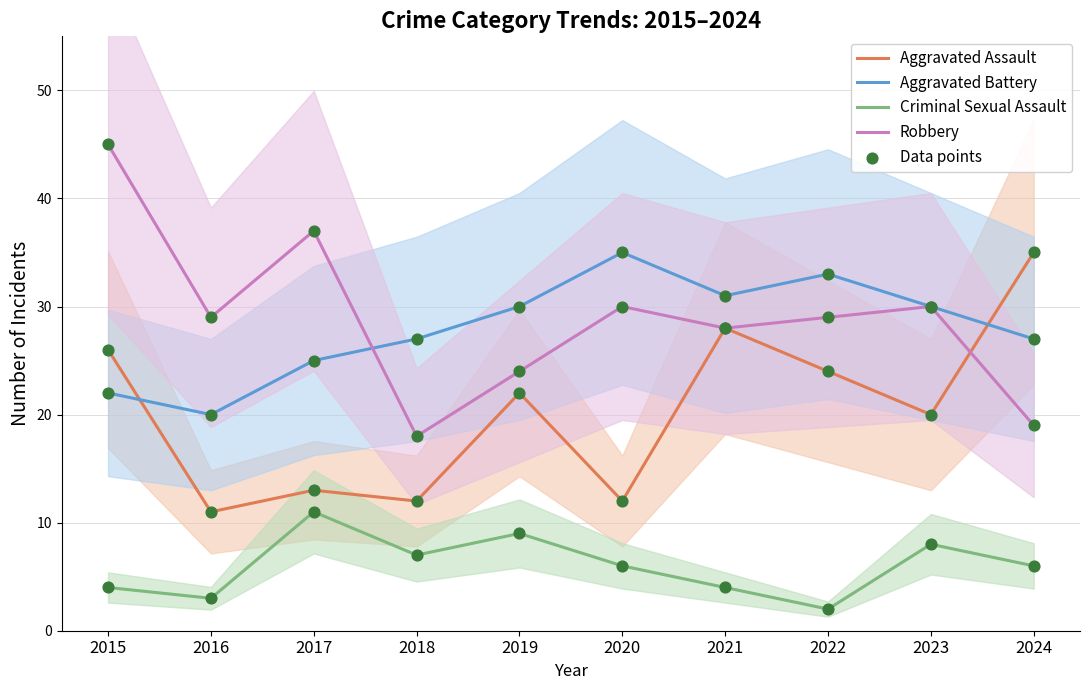

Which series contains the highest Y value?

Robbery